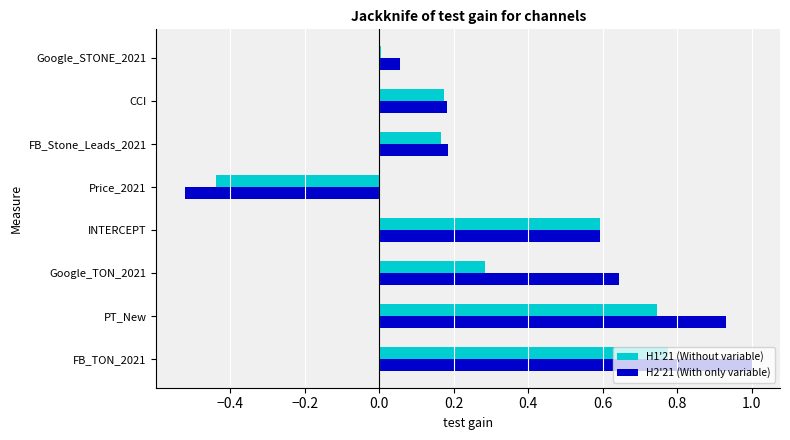

At which label is H1'21 (Without variable) closest to 0?

Google_STONE_2021